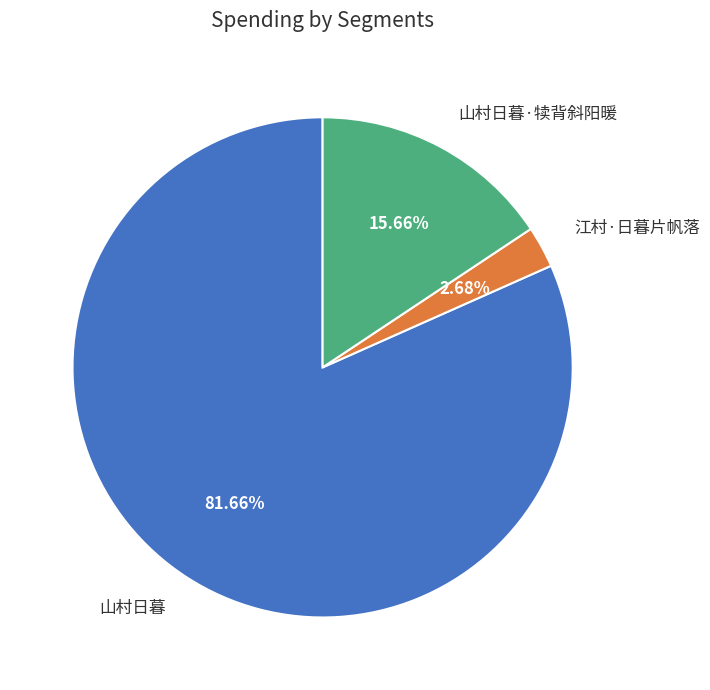

Which category has the smallest portion of the pie?

江村·日暮片帆落